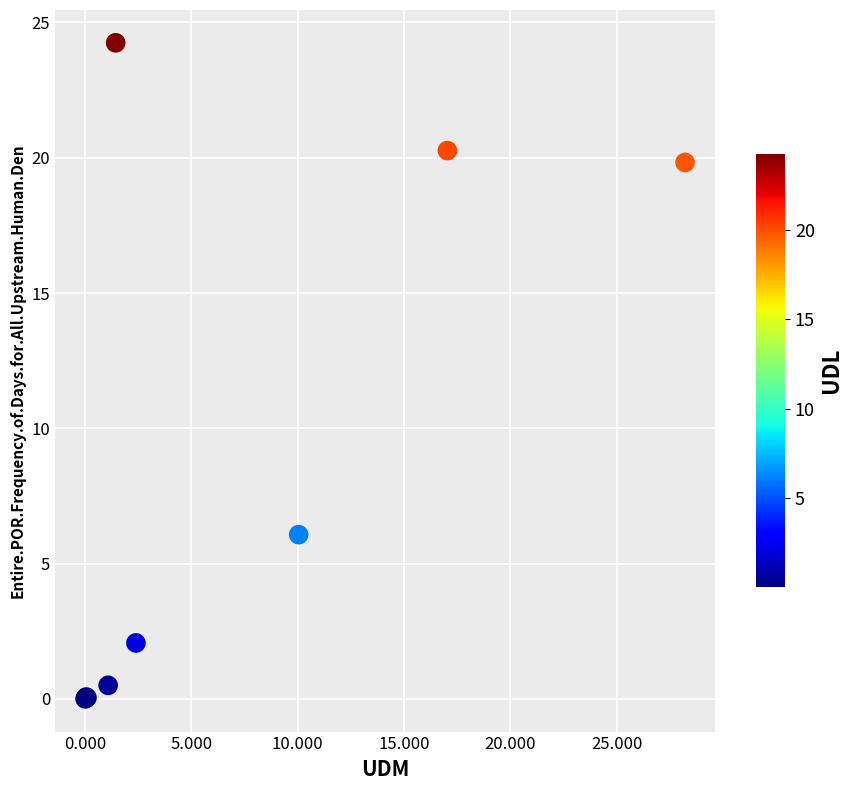

What Y value in the scatter plot is closest to 12?

6.1